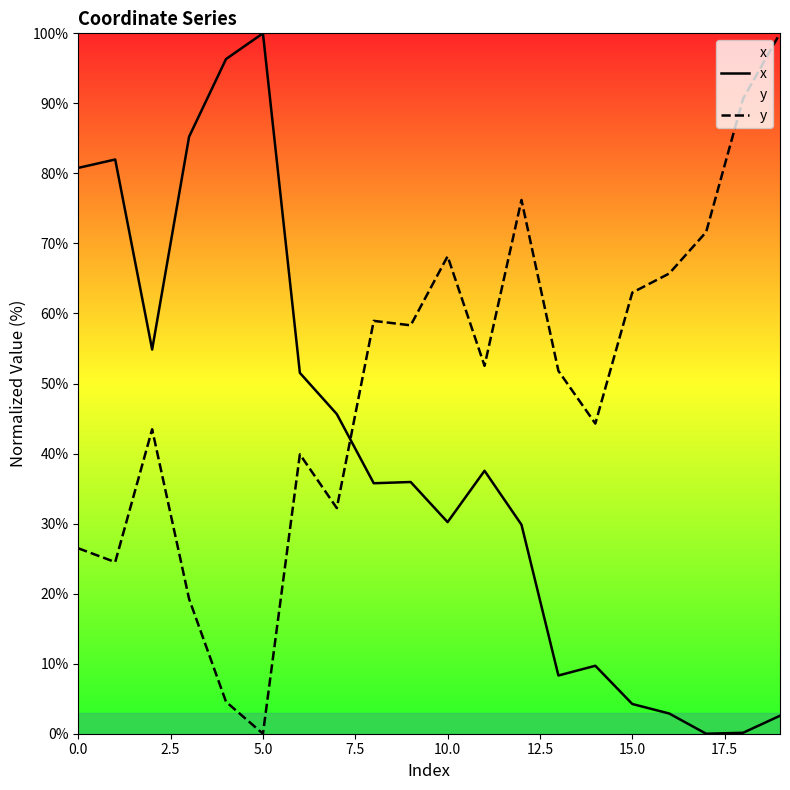

Rank the series by their average value, from lowest to highest.

x, y